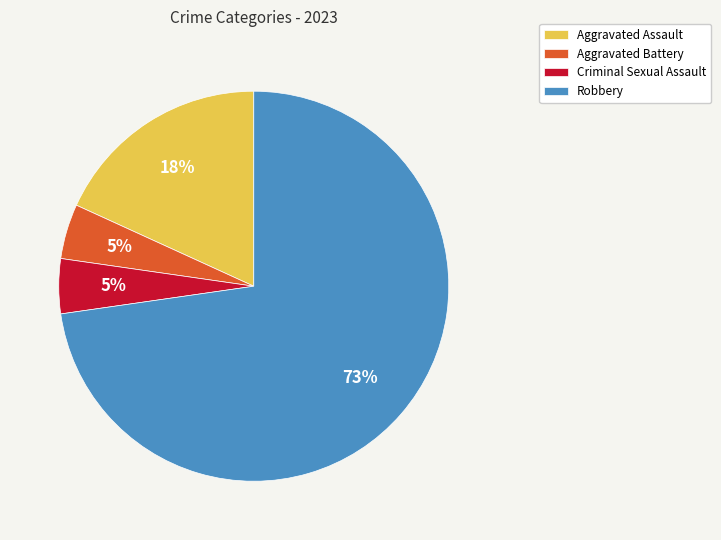

Which has a higher value, Aggravated Battery or Aggravated Assault?

Aggravated Assault